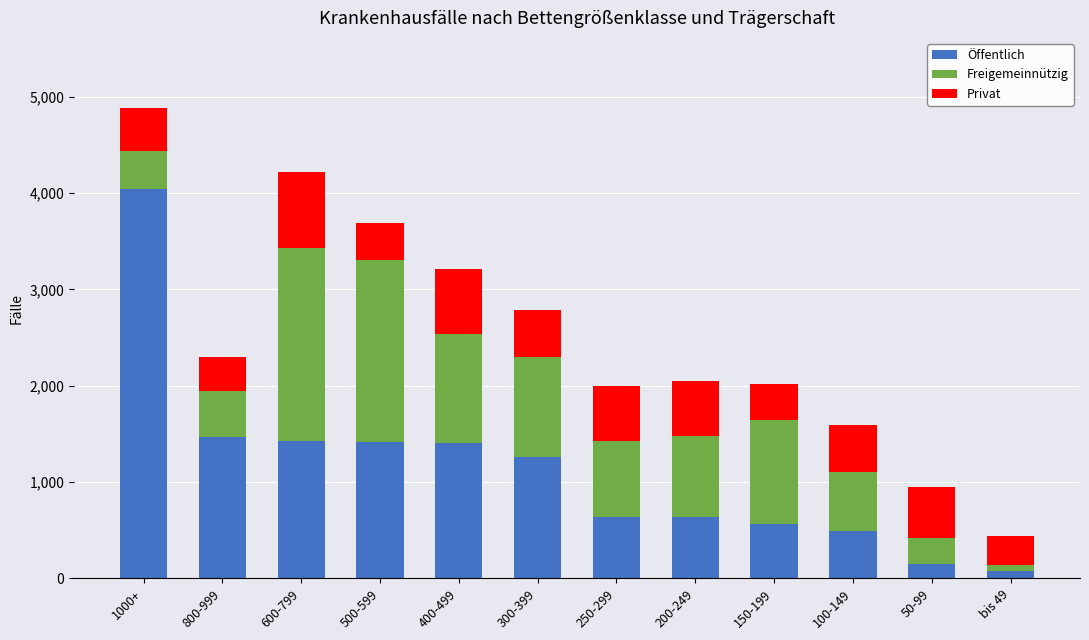

The Öffentlich series shows 638 at 250-299. True or false?

True